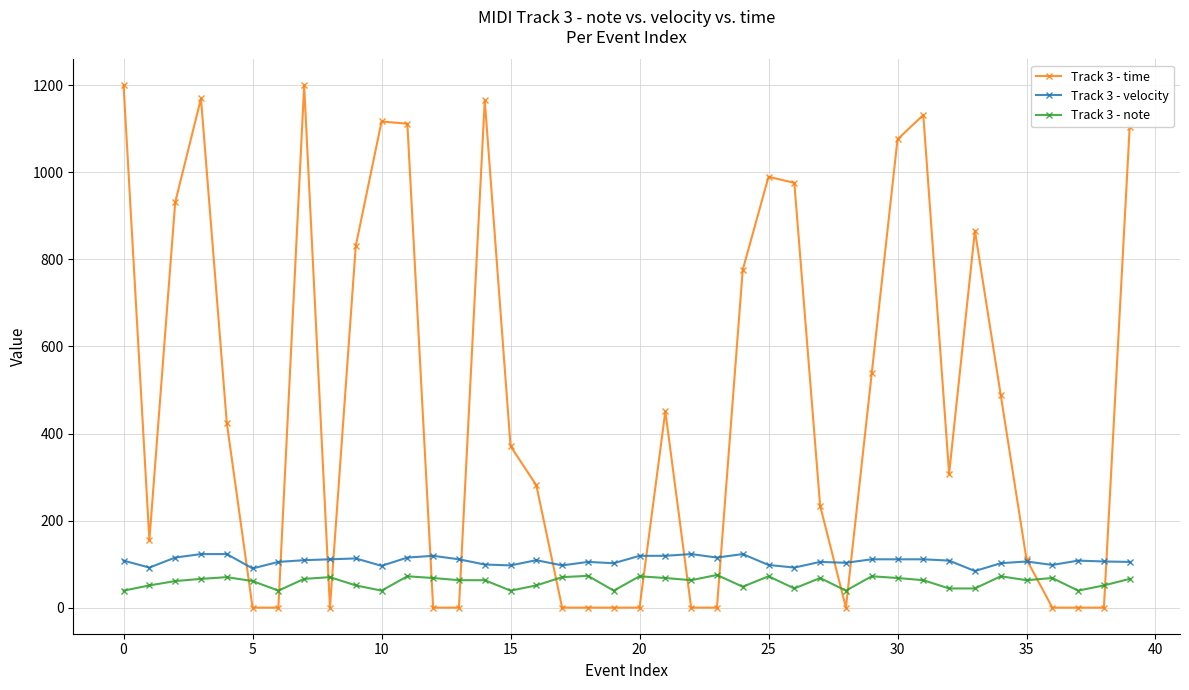

True or false: Track 3 - velocity has more than 2 points higher than both neighbors.

True